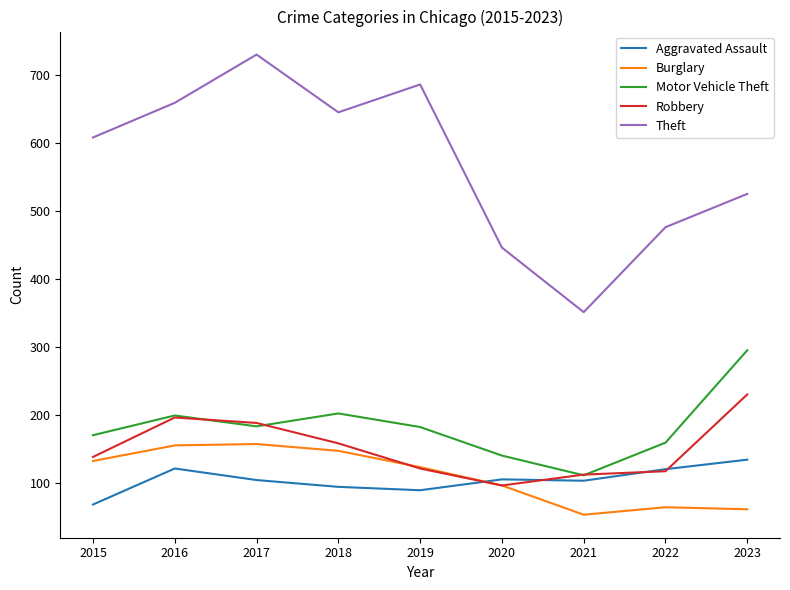

At which label does Aggravated Assault first exceed 104?

2016